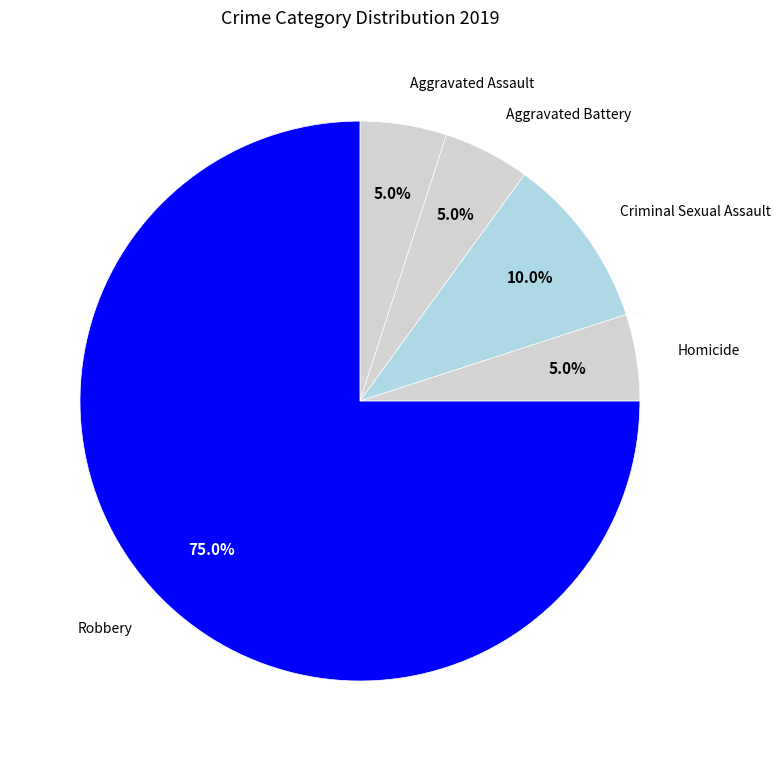

What is the largest slice in the pie chart?

Robbery